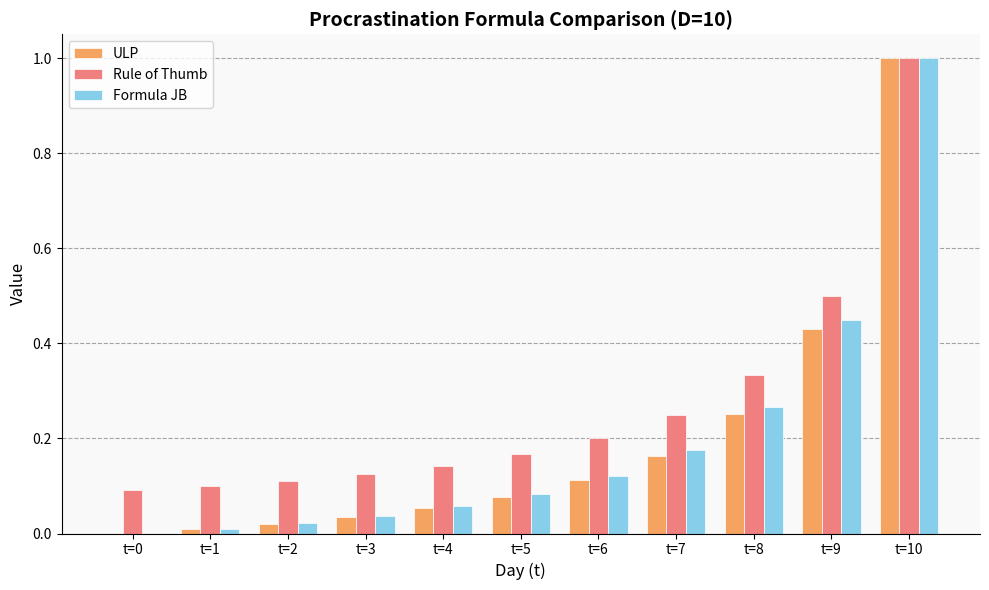

Is it true that ULP equals 1.0 at t=10?

True